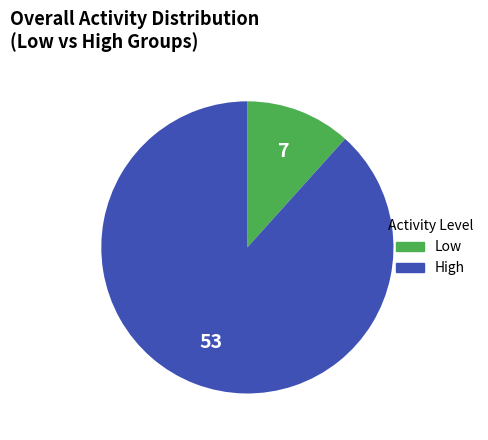

Does any single category account for the majority?

Yes